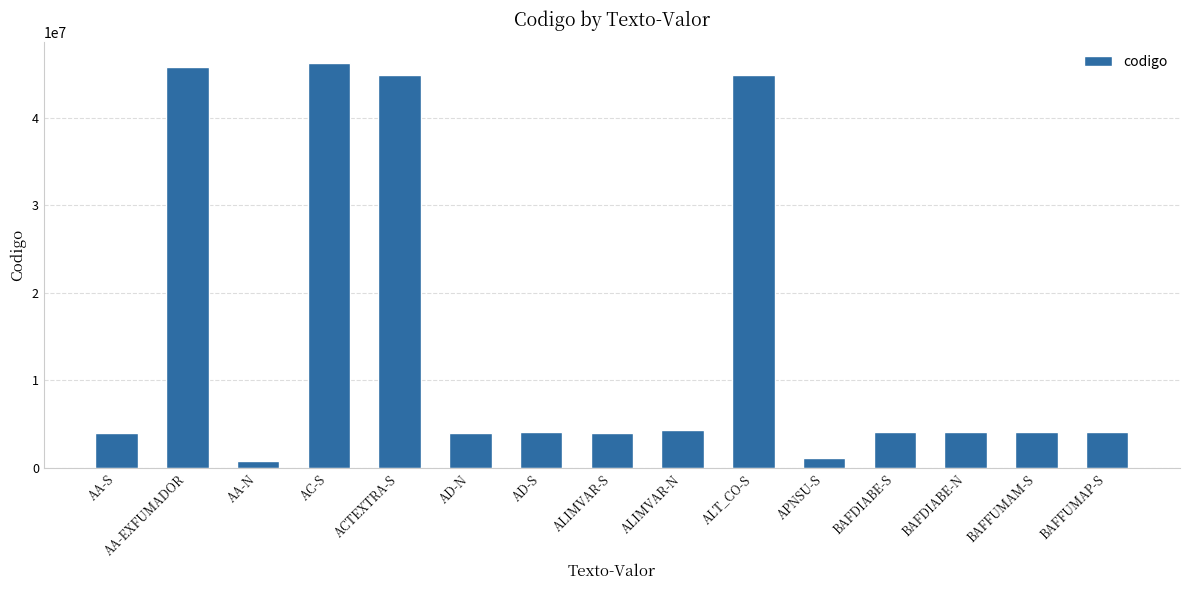

Are the bars grouped side by side (vs. stacked)?

No